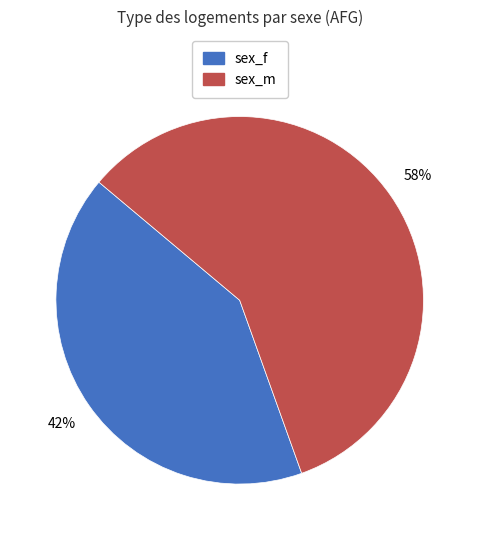

True or false: sex_m accounts for 44% of the total.

False